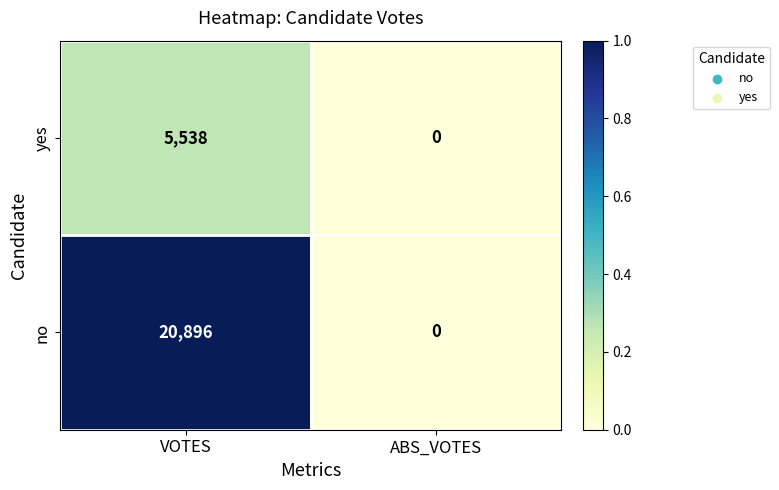

What is the highest value of the yes series?

5538